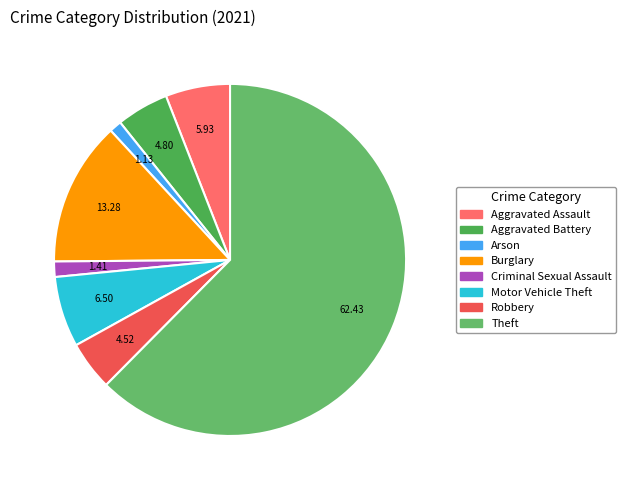

Rank the categories by value from lowest to highest.

Arson, Criminal Sexual Assault, Robbery, Aggravated Battery, Aggravated Assault, Motor Vehicle Theft, Burglary, Theft